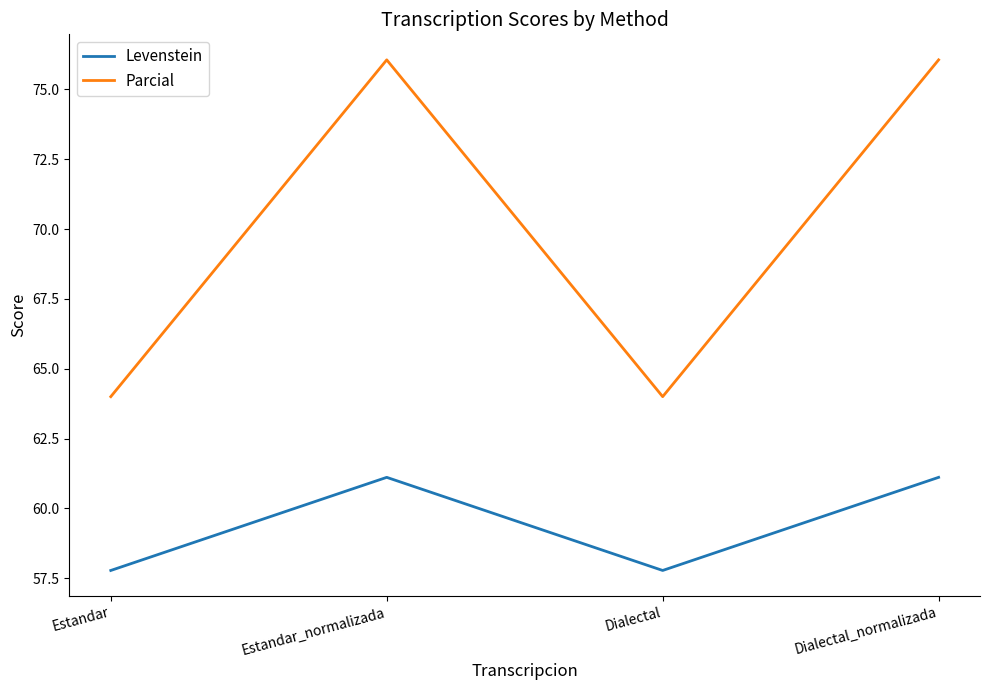

Reading right to left, what are all the values shown in this chart?

Levenstein: Dialectal_normalizada=61.1	Dialectal=57.8	Estandar_normalizada=61.1	Estandar=57.8
Parcial: Dialectal_normalizada=76.1	Dialectal=64.0	Estandar_normalizada=76.1	Estandar=64.0